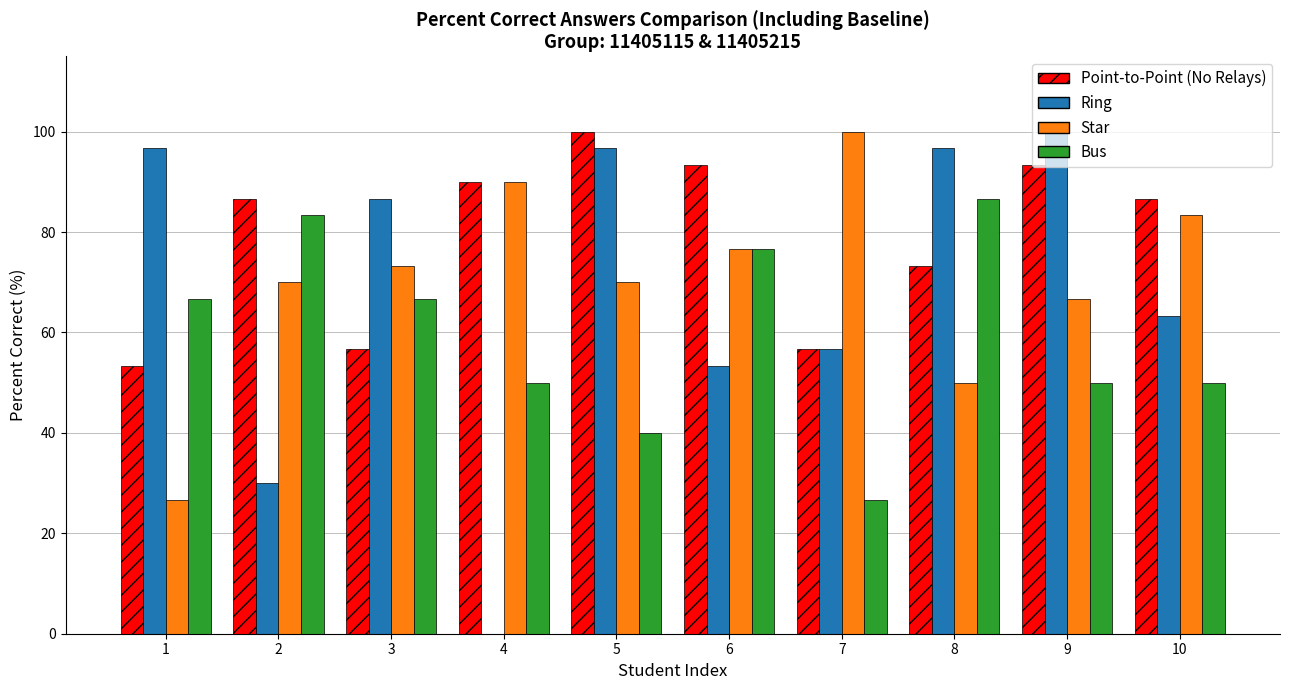

Is it true that Point-to-Point (No Relays) equals 56.7 at 7?

True